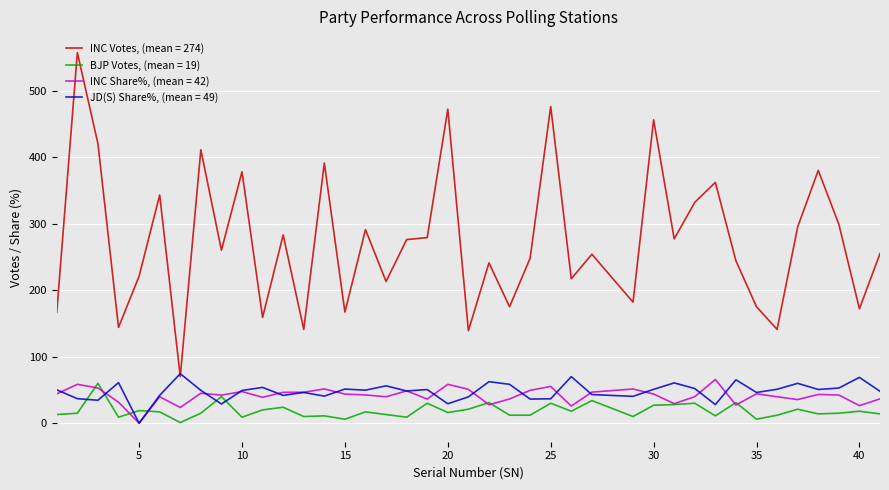

Which series has the largest range (max minus min)?

INC Votes, (mean = 274)